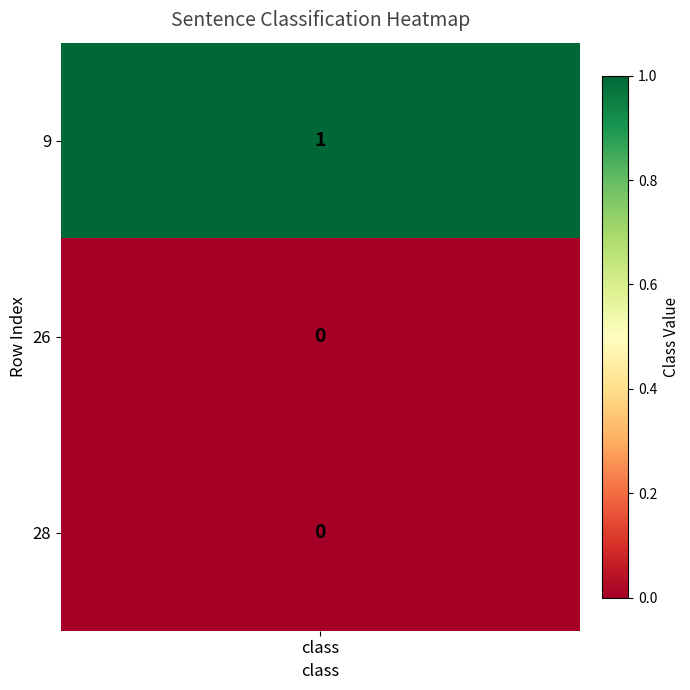

Which has a higher value, class or 1?

1